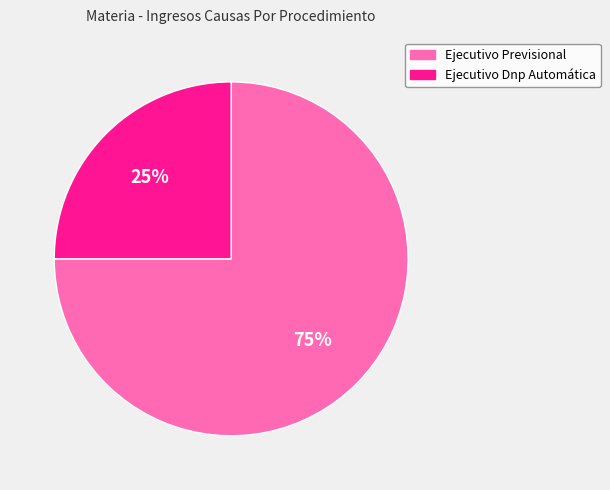

To the nearest percent, what is the average slice percentage?

50%